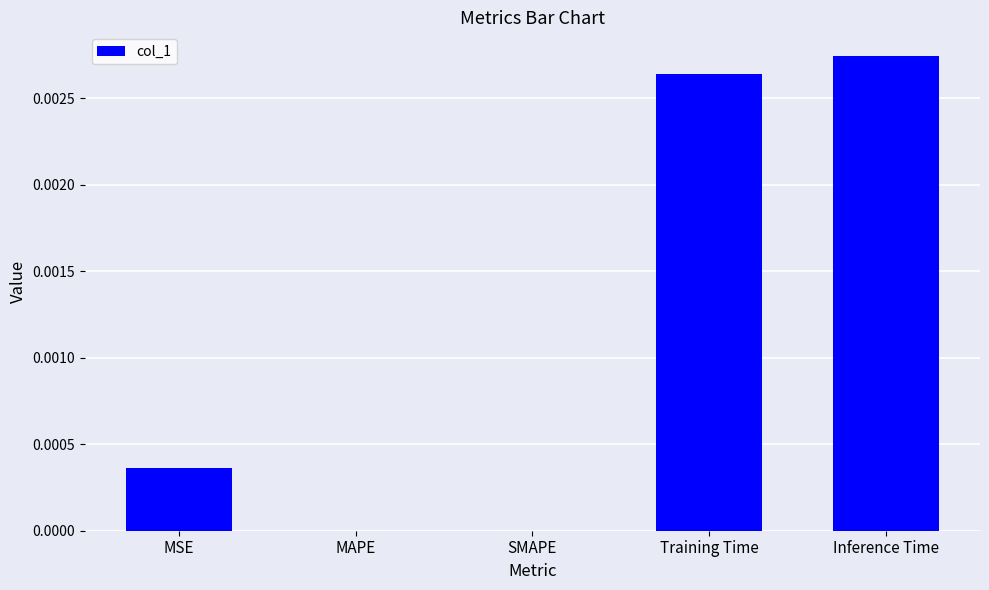

True or false: the data shows 0.0 at Training Time.

True